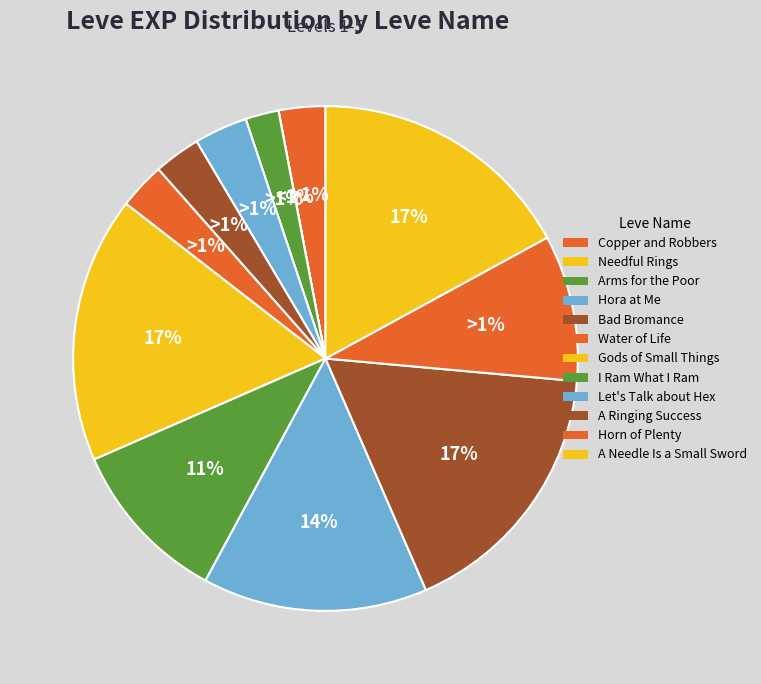

Which slice is the smallest?

Needful Rings